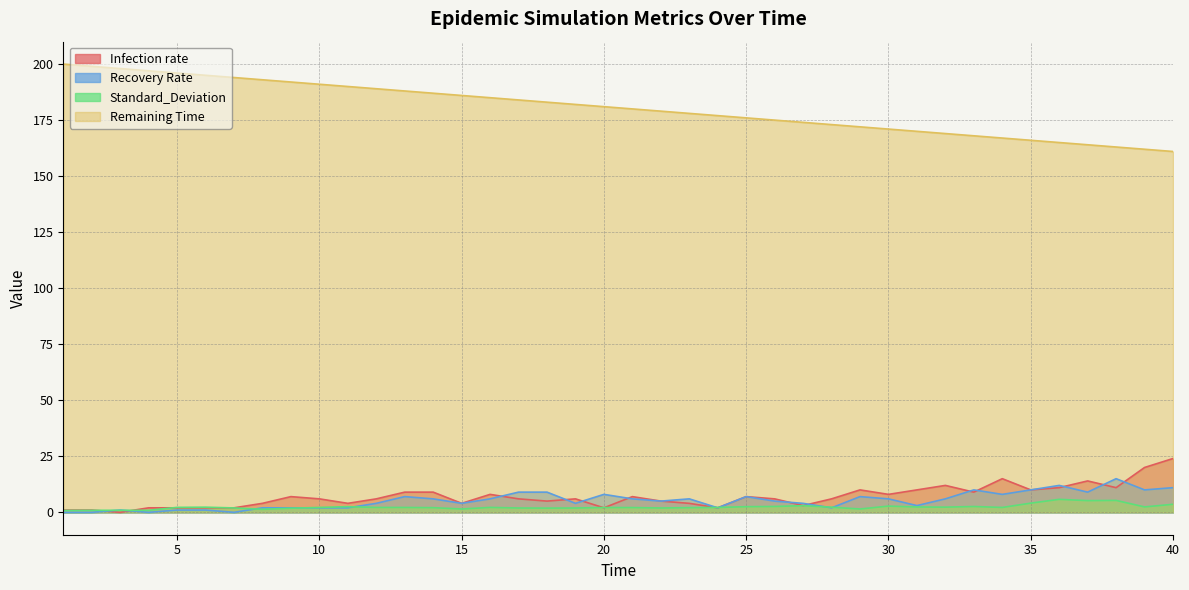

How many data points in Recovery Rate are above 6?

14